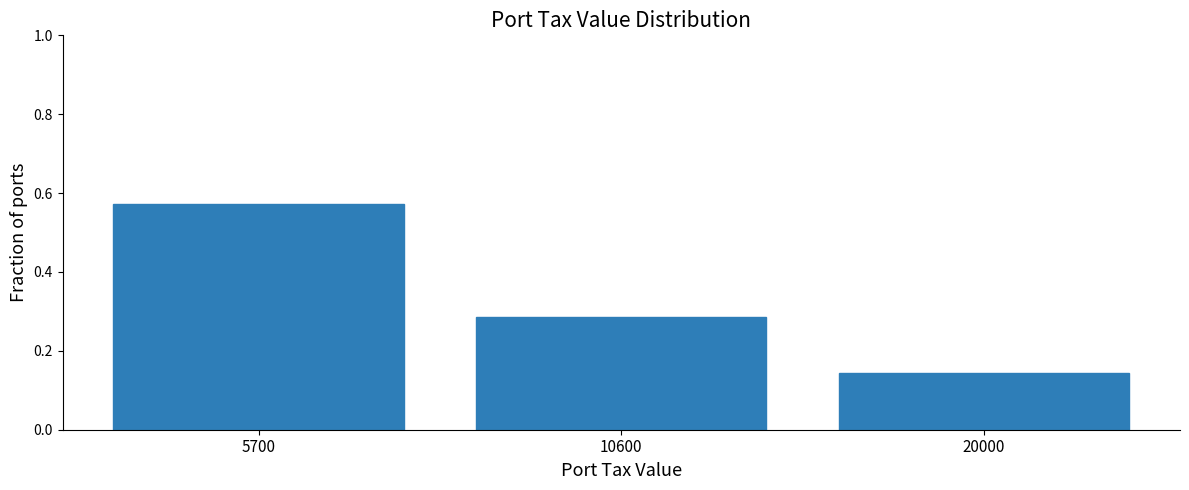

What is the sum of all values?

1.0